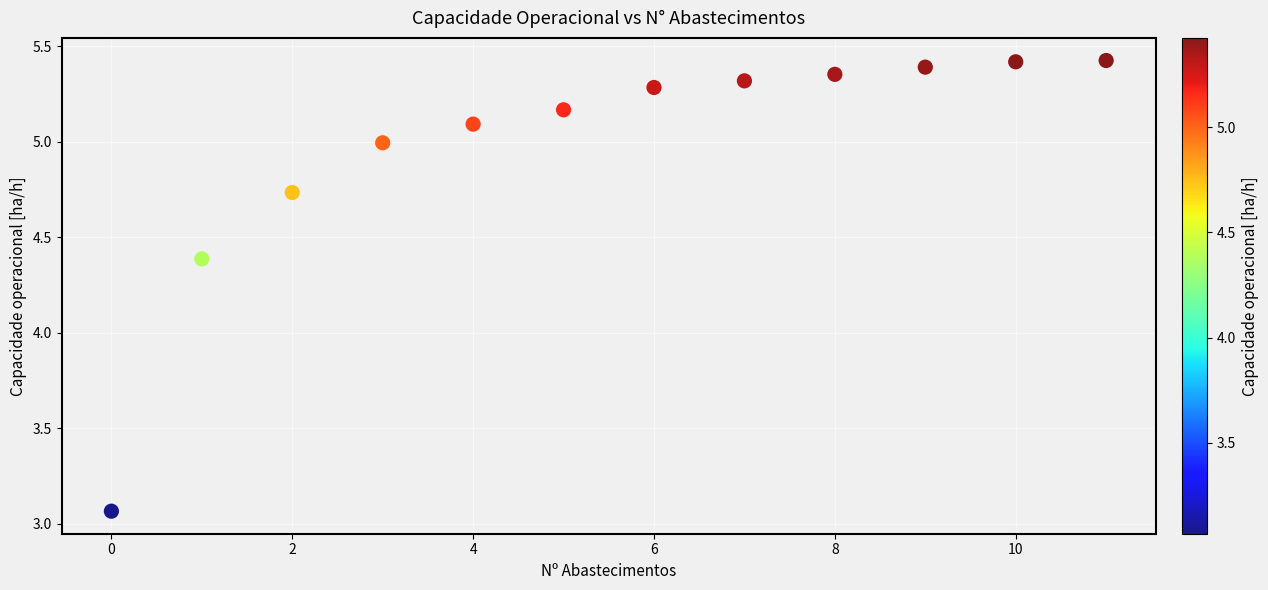

What Y value in the scatter plot is closest to 4?

4.4